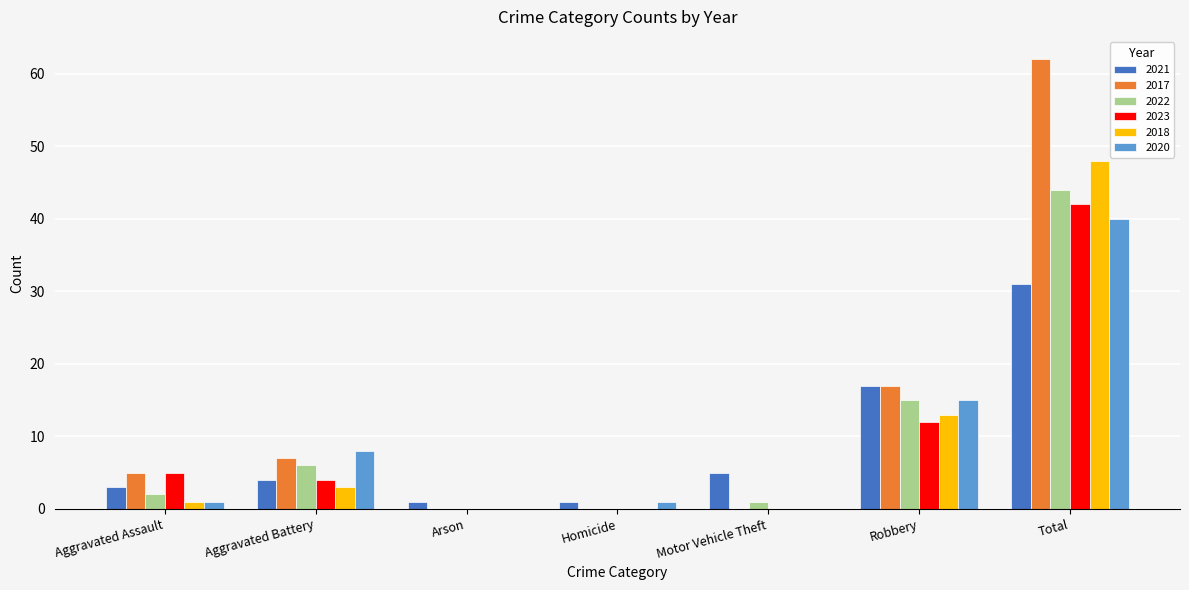

What is the total value across all series at Robbery?

89